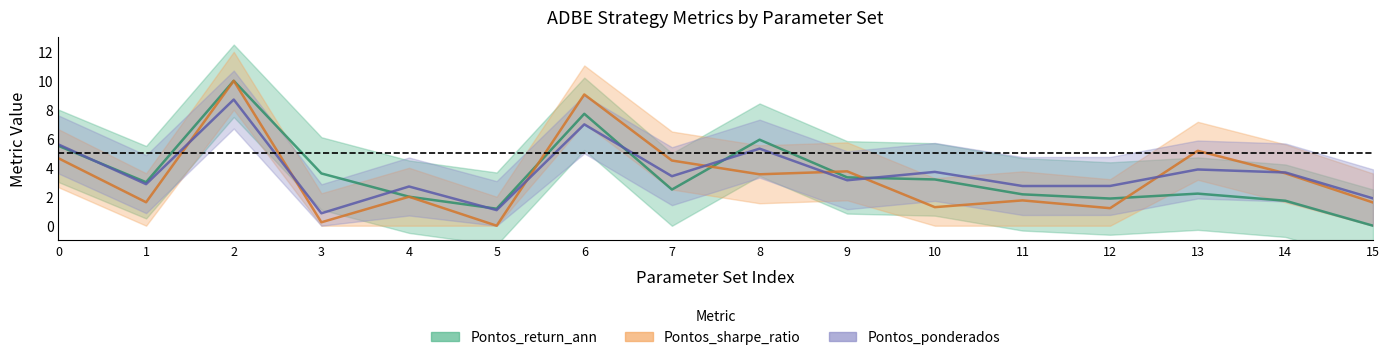

What is the greatest value displayed?

10.0